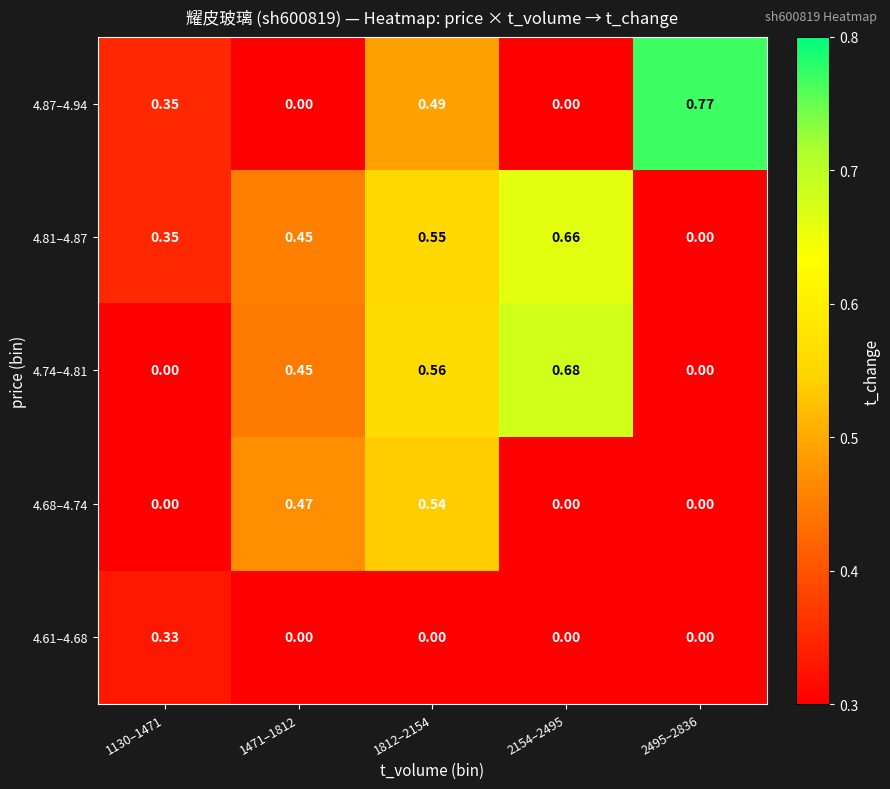

What is the total value across all series at 1130–1471?

1.0